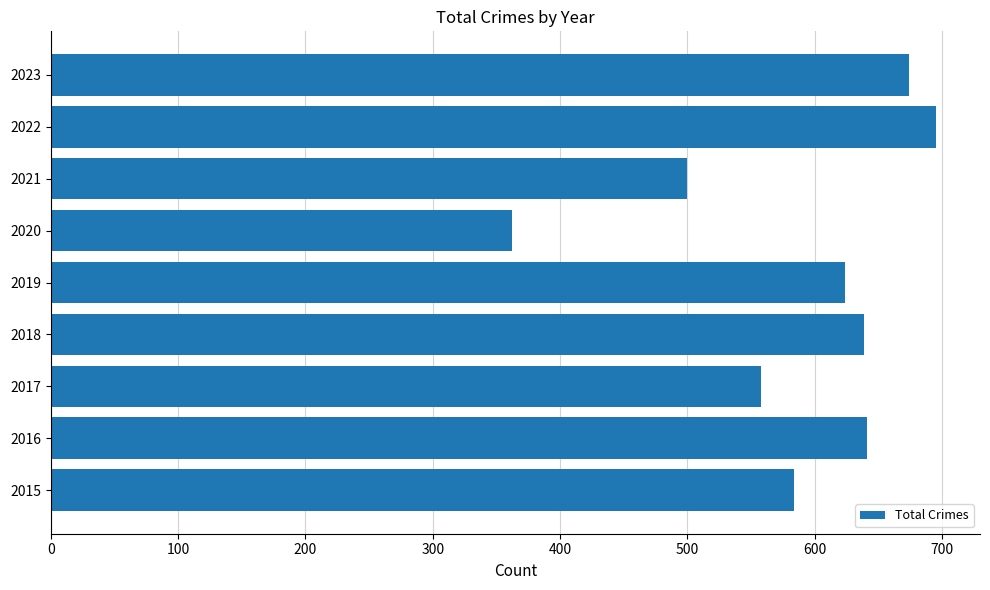

What is the minimum value shown in the chart?

362